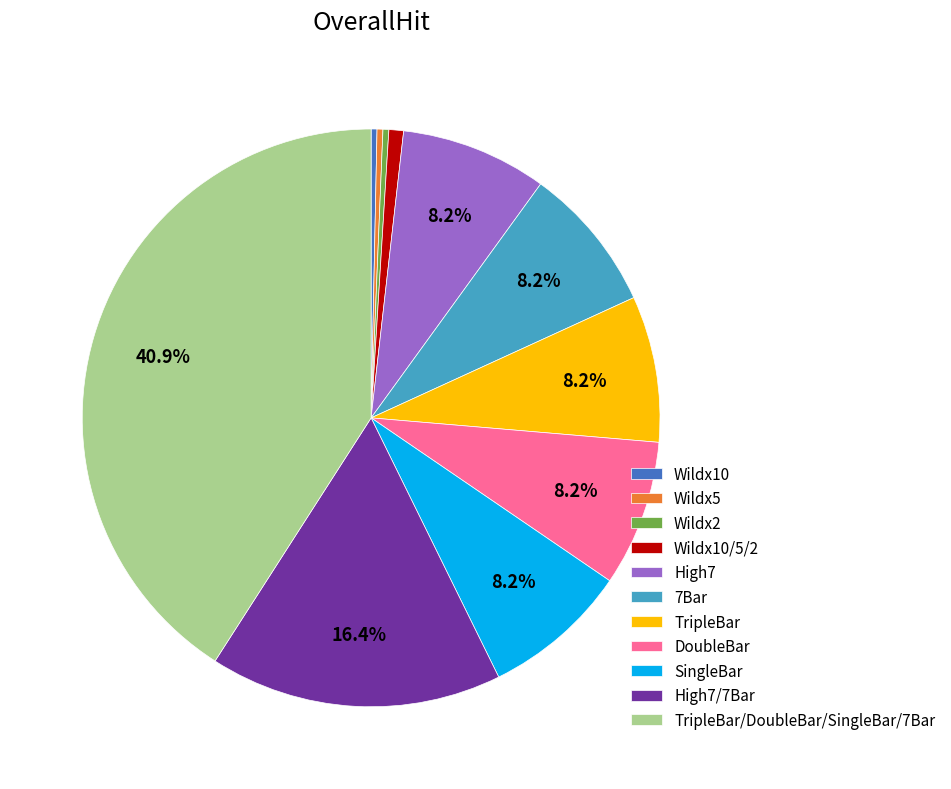

To the nearest percent, what is the average slice percentage?

9%